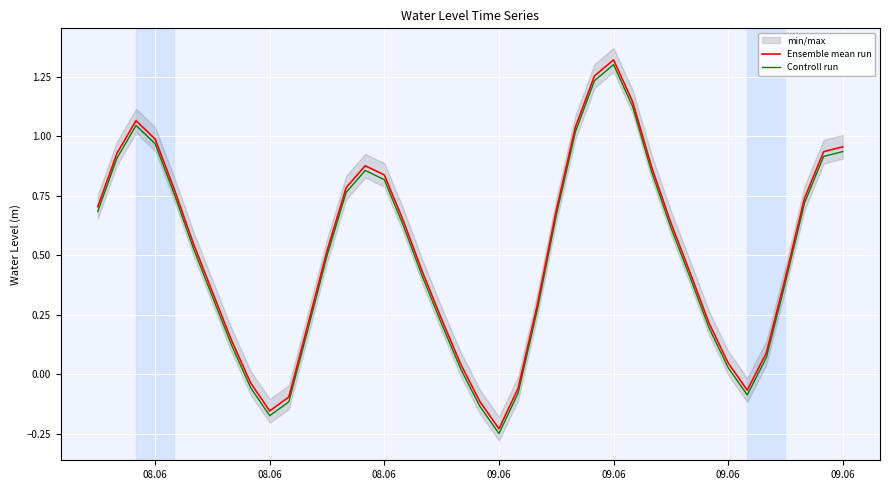

What is the minimum value for Ensemble mean run?

-0.2